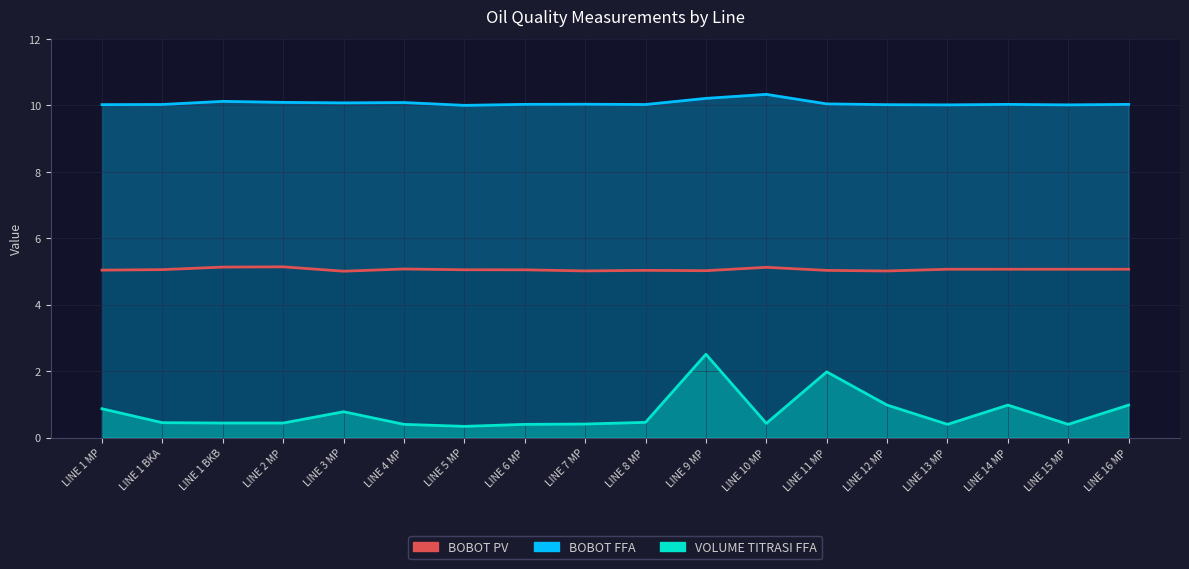

True or false: BOBOT FFA and BOBOT PV intersect in this chart.

False